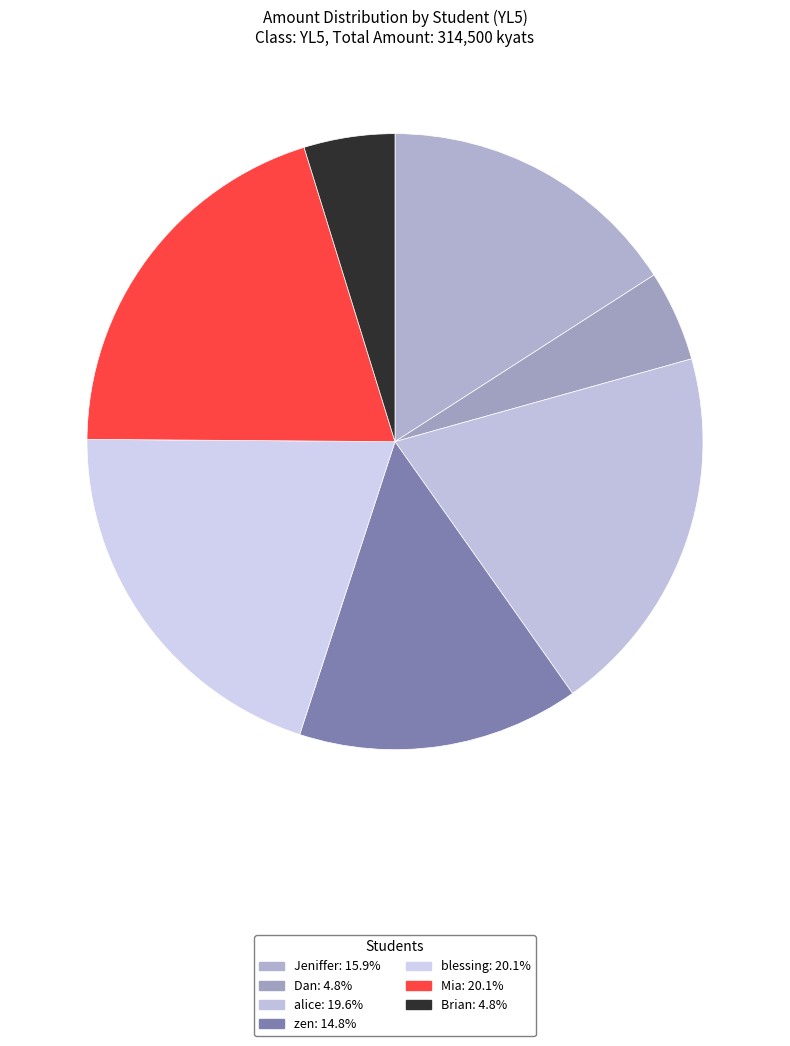

How many slices are in this pie chart?

7